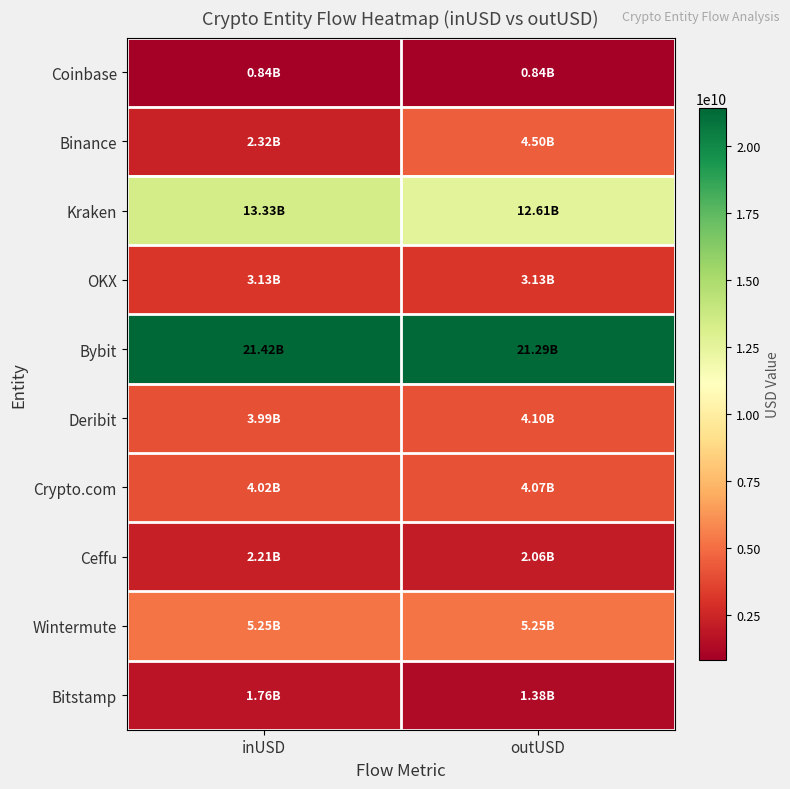

At which category is the sum across all series the highest?

outUSD